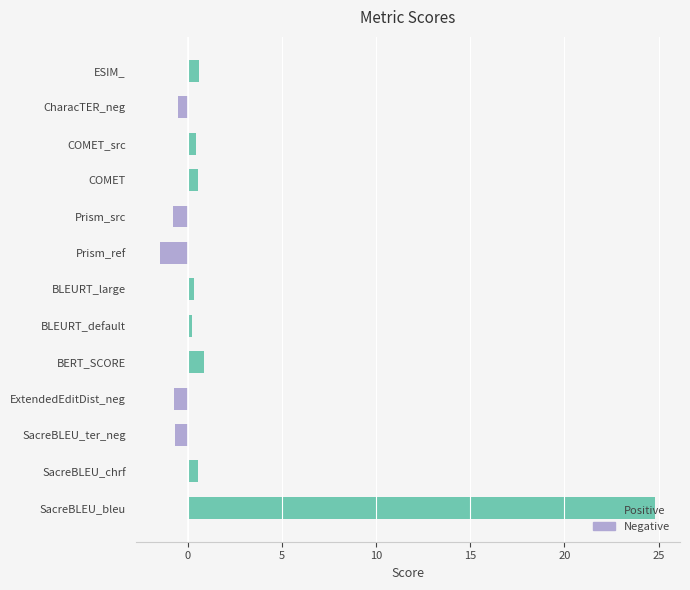

Are the bars grouped side by side (vs. stacked)?

No